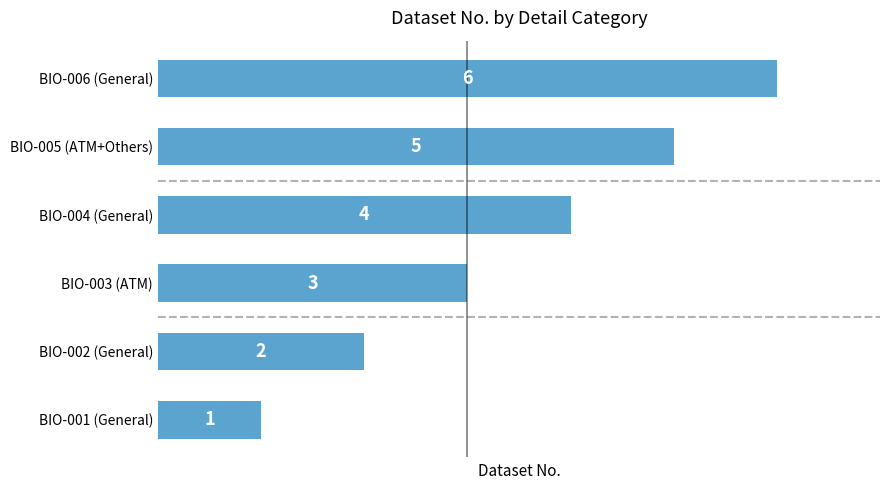

What is the difference between the second highest and minimum values?

4